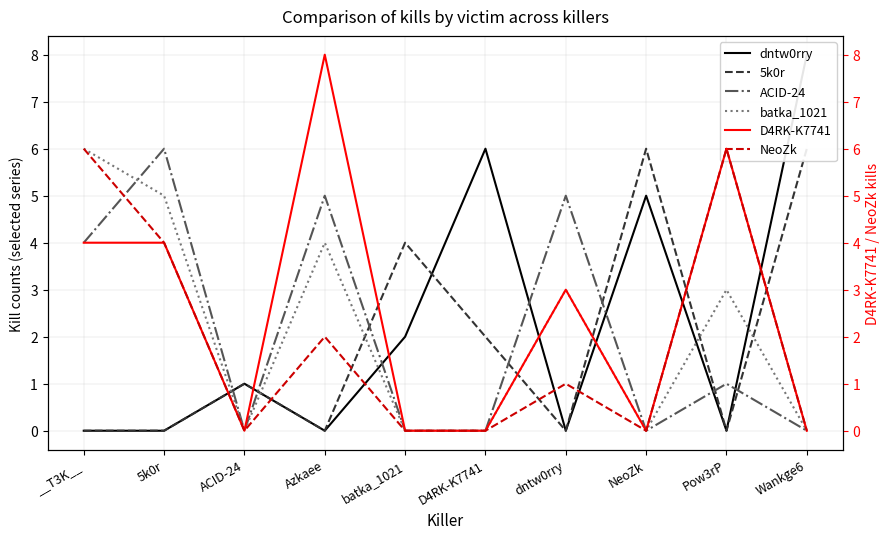

What is the approximate value of 5k0r at ACID-24?

1